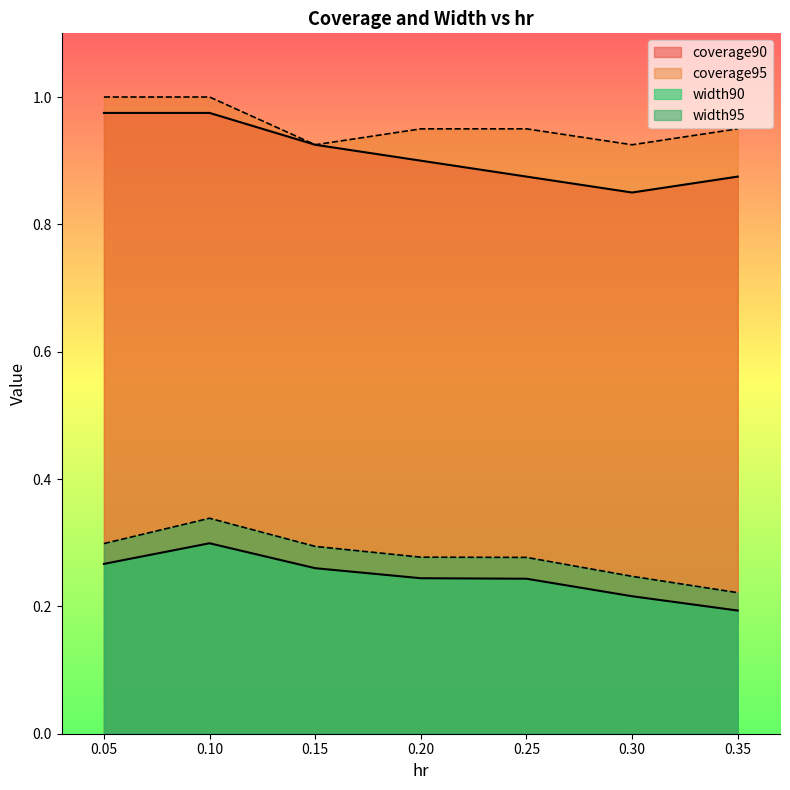

What is the value of the coverage90 point at the 5th from the left?

0.9